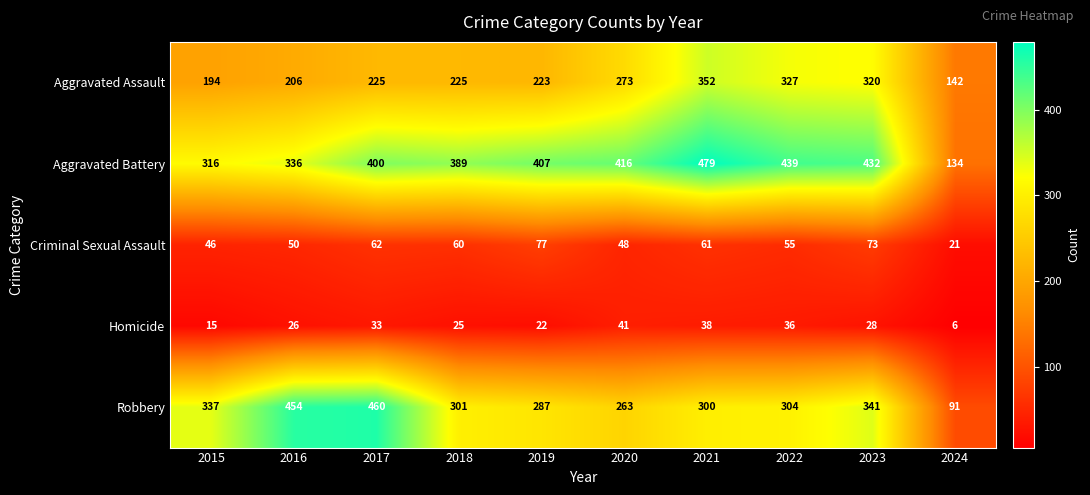

What is the sum of the Robbery values at 2017 and 2019?

747